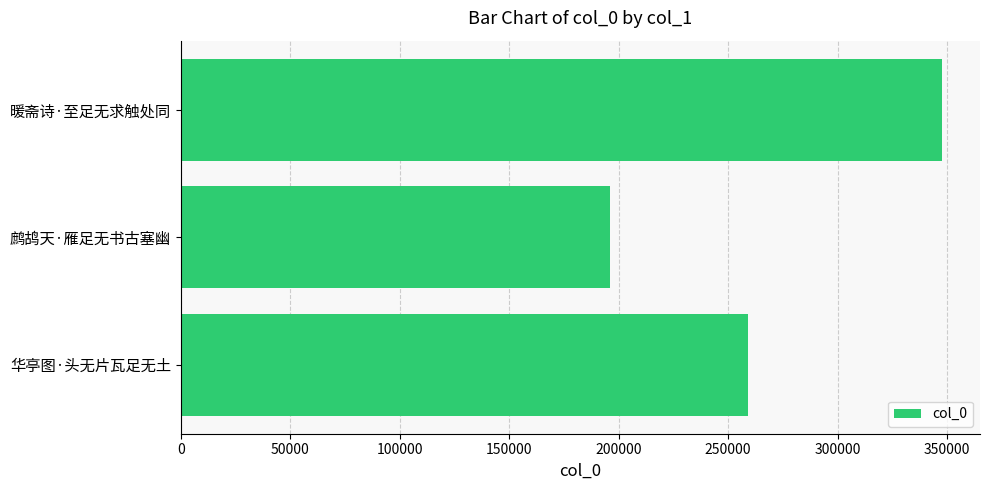

What value does the data have at 华亭图·头无片瓦足无土?

259098